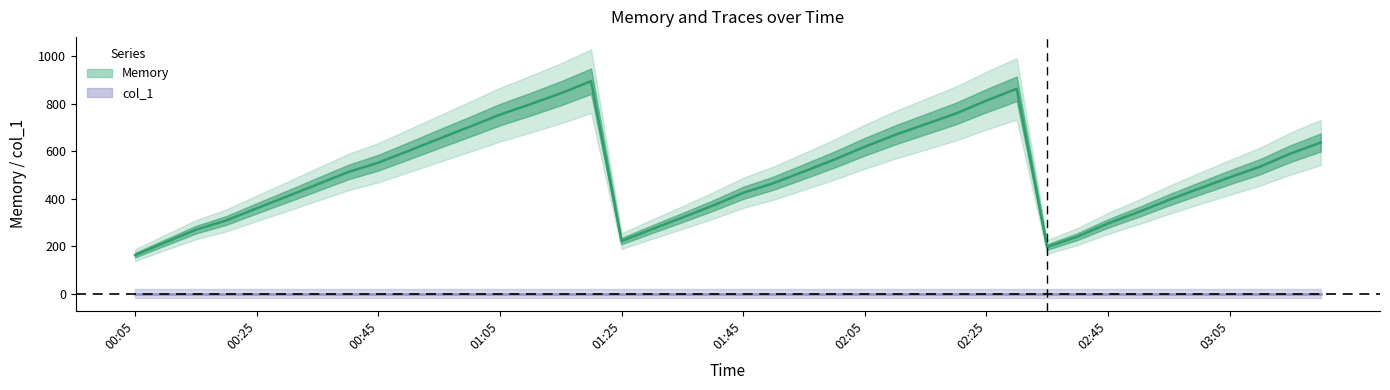

What position from the left is 29?

30